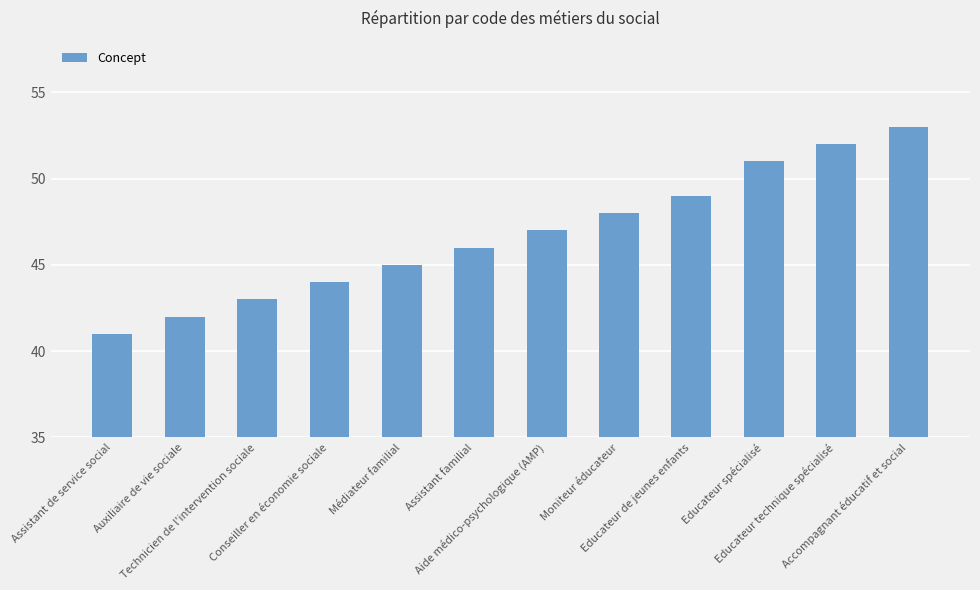

What is the value of the 4th bar from the left?

44